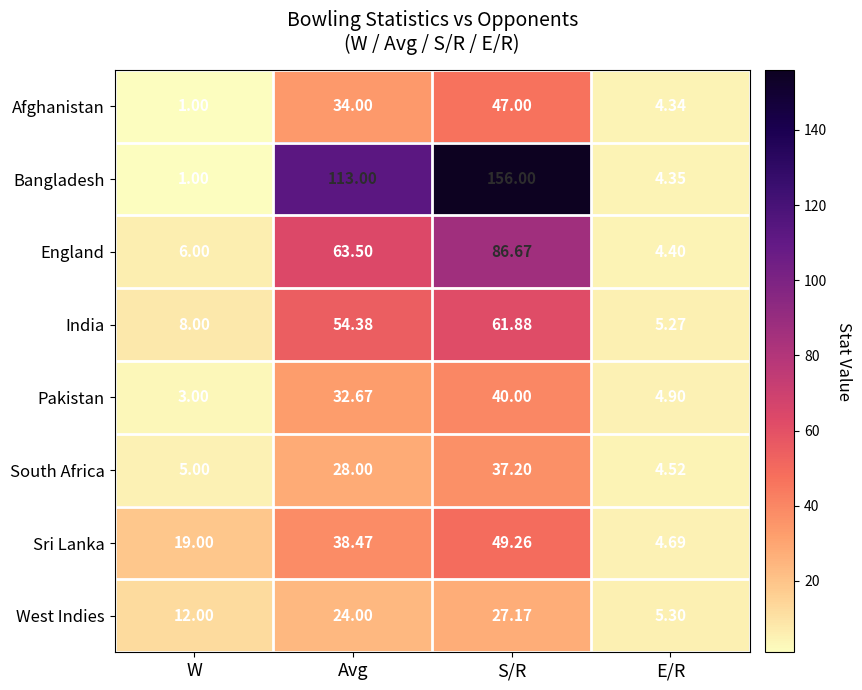

Which series changed the most between W and E/R?

Sri Lanka